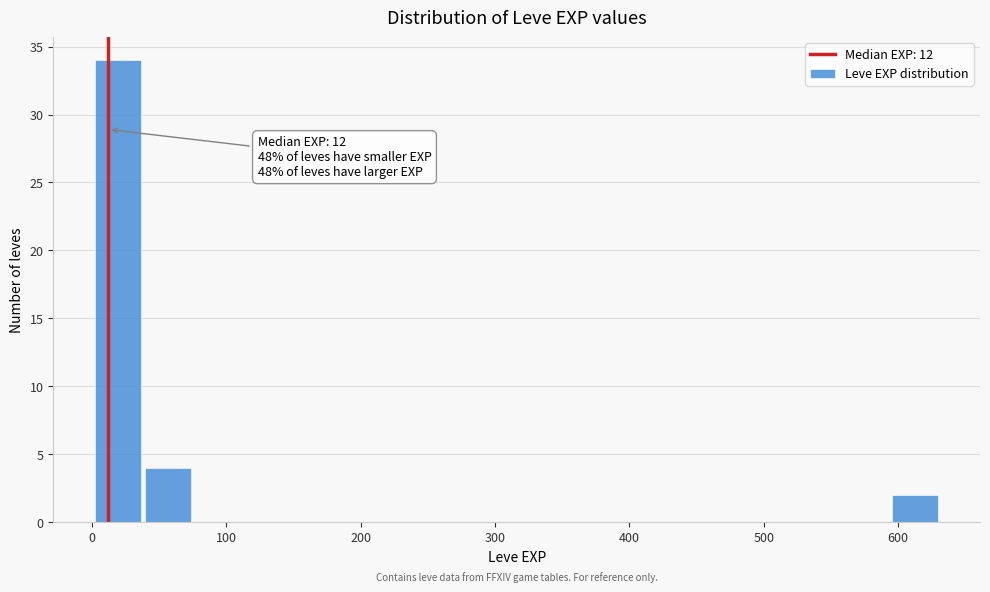

Around what value on the x-axis is the tallest bar? Give the approximate position of its centre, as read against the axis.

20